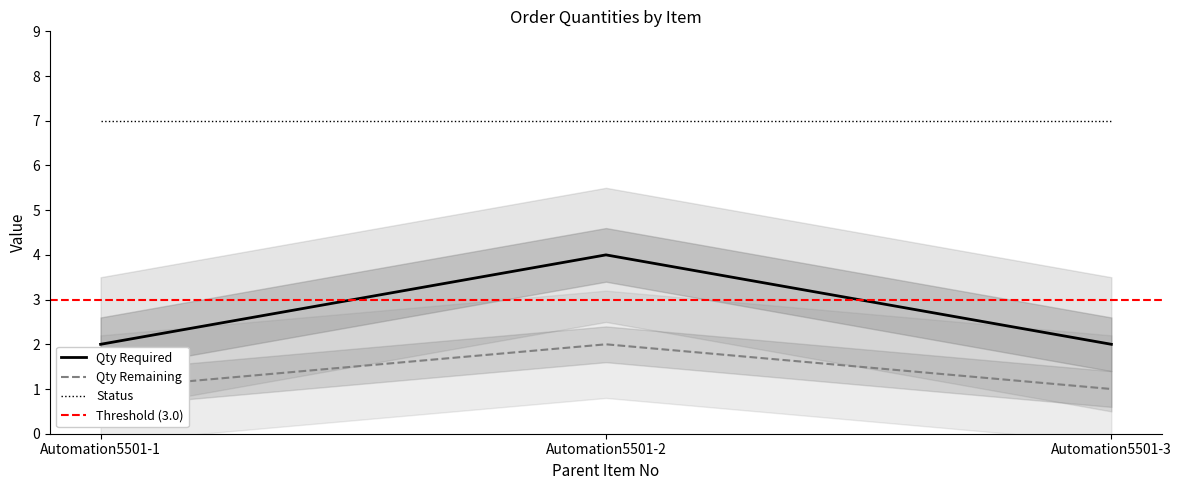

Reading left to right, transcribe all the data shown in this chart.

Qty Required: Automation5501-1=2	Automation5501-2=4	Automation5501-3=2
Qty Remaining: Automation5501-1=1	Automation5501-2=2	Automation5501-3=1